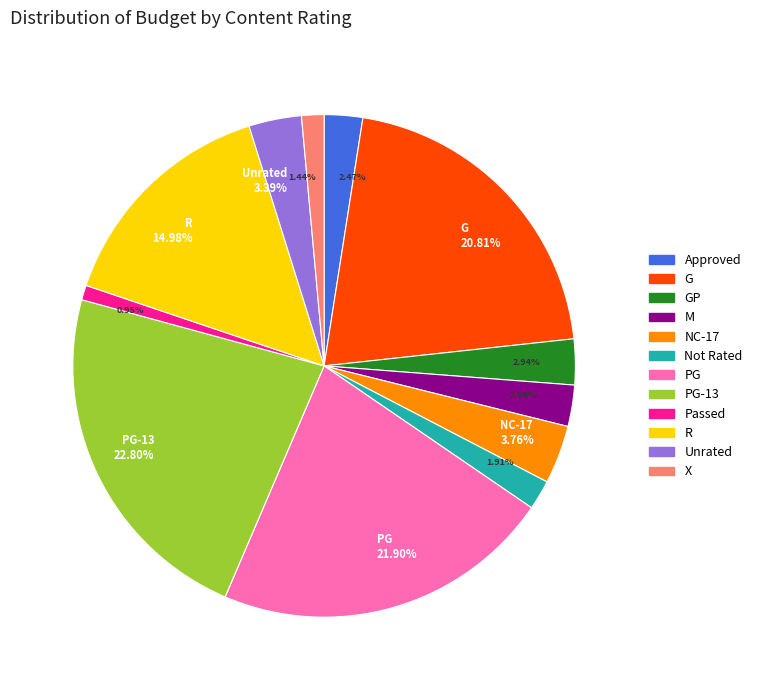

What is the ratio of the value at G to the value at Passed?

22.0